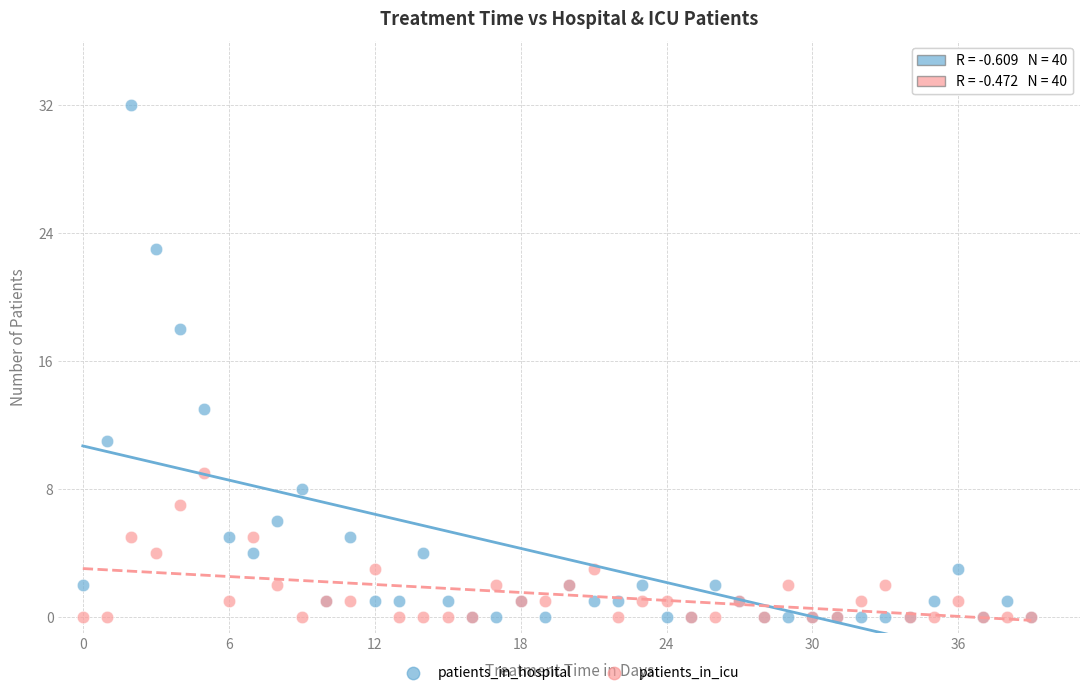

In the patients_in_hospital series, what Y value is closest to 16?

18